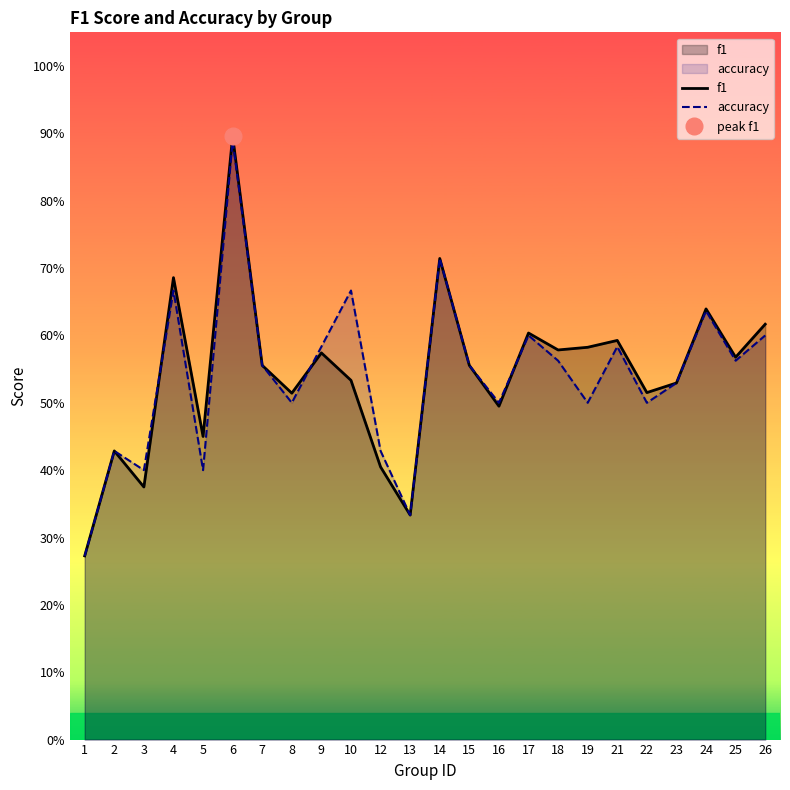

What is the greatest value displayed?

0.9